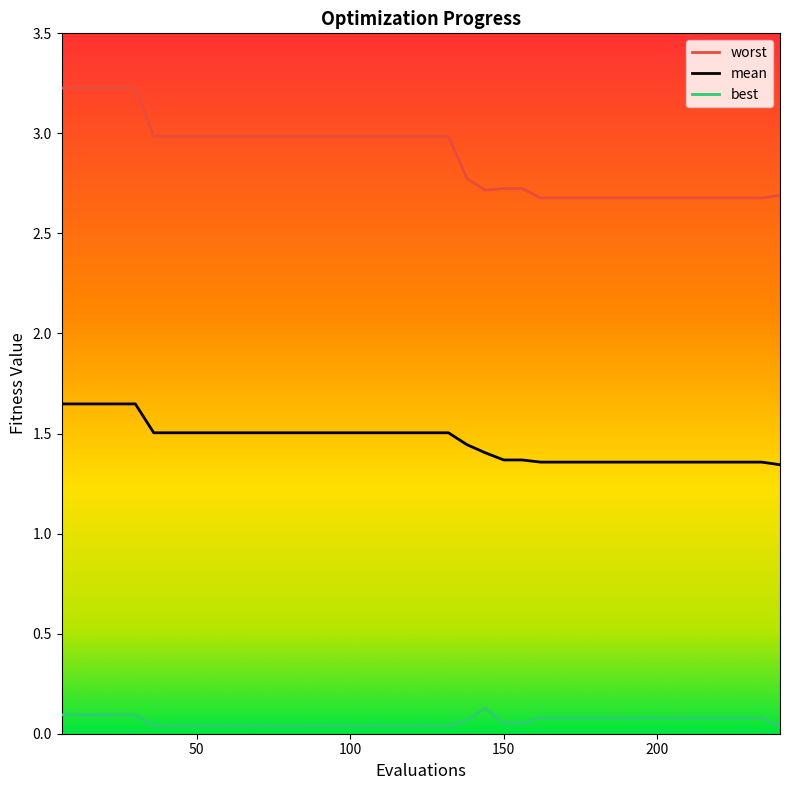

Count the best values in the range 0 to 1.

40